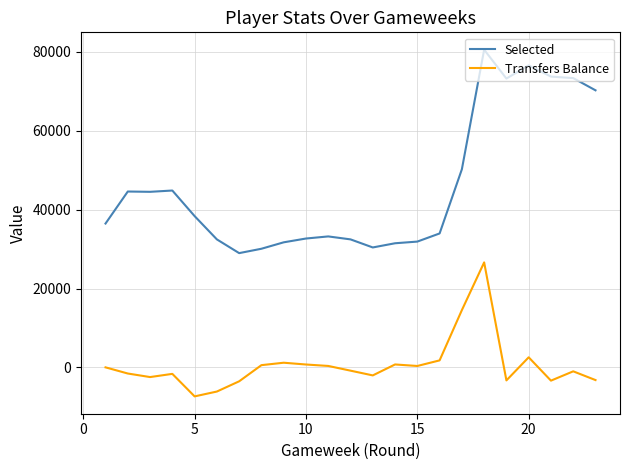

Which series has the largest range (max minus min)?

Selected